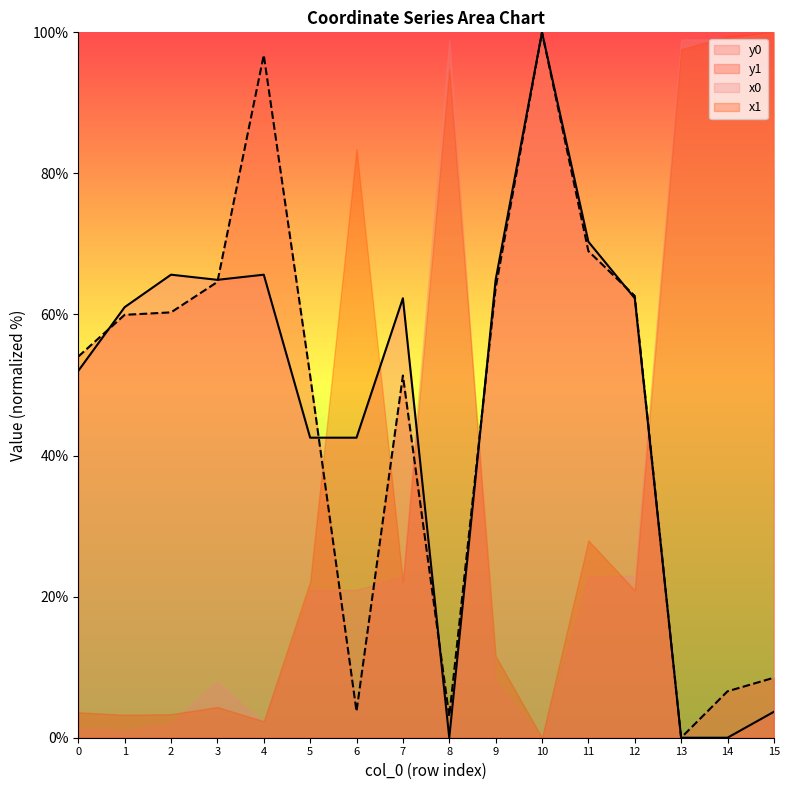

The y0 series shows 62.3 at 7. True or false?

True